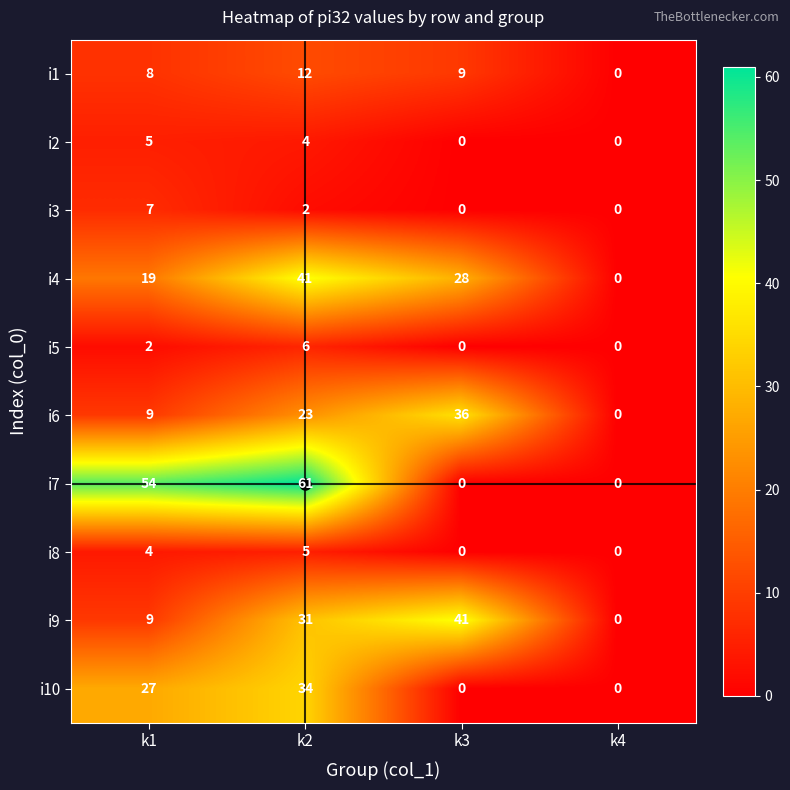

What is the maximum value shown in the chart?

61